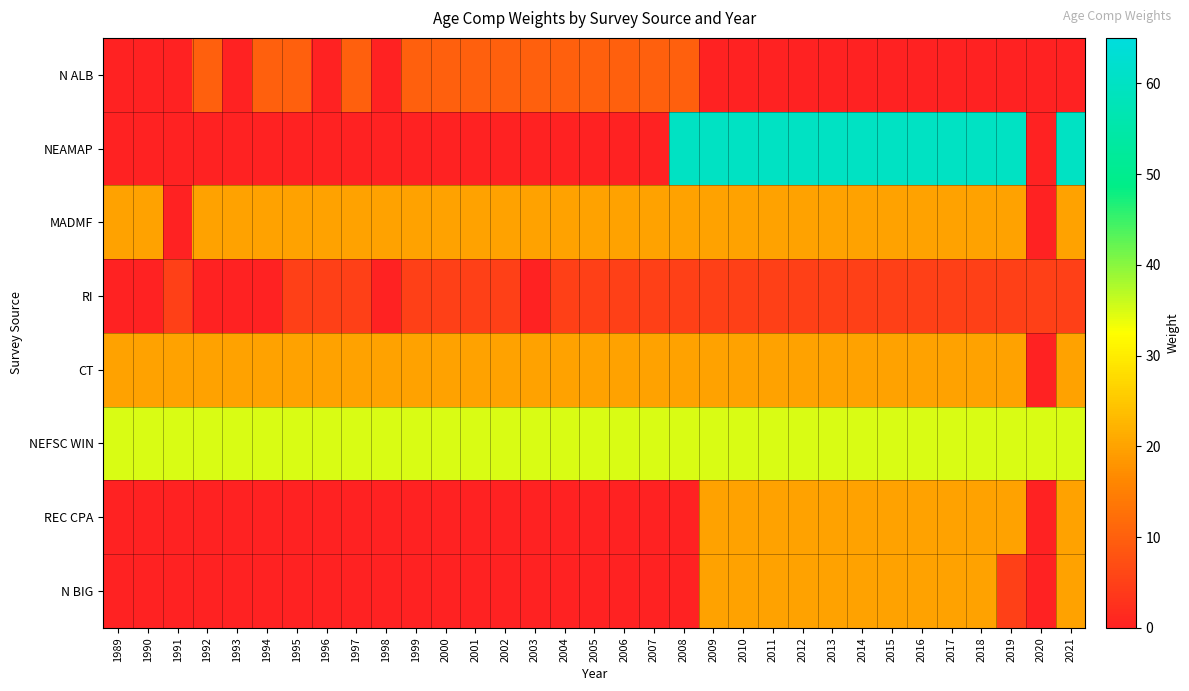

Reading left to right, extract all data points from this chart.

N ALB: 1989=0	1990=0	1991=0	1992=10	1993=0	1994=10	1995=10	1996=0	1997=10	1998=0	1999=10	2000=10	2001=10	2002=10	2003=10	2004=10	2005=10	2006=10	2007=10	2008=10	2009=0	2010=0	2011=0	2012=0	2013=0	2014=0	2015=0	2016=0	2017=0	2018=0	2019=0	2020=0	2021=0
NEAMAP: 1989=0	1990=0	1991=0	1992=0	1993=0	1994=0	1995=0	1996=0	1997=0	1998=0	1999=0	2000=0	2001=0	2002=0	2003=0	2004=0	2005=0	2006=0	2007=0	2008=60	2009=60	2010=60	2011=60	2012=60	2013=60	2014=60	2015=60	2016=60	2017=60	2018=60	2019=60	2020=0	2021=60
MADMF: 1989=20	1990=20	1991=0	1992=20	1993=20	1994=20	1995=20	1996=20	1997=20	1998=20	1999=20	2000=20	2001=20	2002=20	2003=20	2004=20	2005=20	2006=20	2007=20	2008=20	2009=20	2010=20	2011=20	2012=20	2013=20	2014=20	2015=20	2016=20	2017=20	2018=20	2019=20	2020=0	2021=20
RI: 1989=0	1990=0	1991=5	1992=0	1993=0	1994=0	1995=5	1996=5	1997=5	1998=0	1999=5	2000=5	2001=5	2002=5	2003=0	2004=5	2005=5	2006=5	2007=5	2008=5	2009=5	2010=5	2011=5	2012=5	2013=5	2014=5	2015=5	2016=5	2017=5	2018=5	2019=5	2020=5	2021=5
CT: 1989=20	1990=20	1991=20	1992=20	1993=20	1994=20	1995=20	1996=20	1997=20	1998=20	1999=20	2000=20	2001=20	2002=20	2003=20	2004=20	2005=20	2006=20	2007=20	2008=20	2009=20	2010=20	2011=20	2012=20	2013=20	2014=20	2015=20	2016=20	2017=20	2018=20	2019=20	2020=0	2021=20
NEFSC WIN: 1989=35	1990=35	1991=35	1992=35	1993=35	1994=35	1995=35	1996=35	1997=35	1998=35	1999=35	2000=35	2001=35	2002=35	2003=35	2004=35	2005=35	2006=35	2007=35	2008=35	2009=35	2010=35	2011=35	2012=35	2013=35	2014=35	2015=35	2016=35	2017=35	2018=35	2019=35	2020=35	2021=35
REC CPA: 1989=0	1990=0	1991=0	1992=0	1993=0	1994=0	1995=0	1996=0	1997=0	1998=0	1999=0	2000=0	2001=0	2002=0	2003=0	2004=0	2005=0	2006=0	2007=0	2008=0	2009=20	2010=20	2011=20	2012=20	2013=20	2014=20	2015=20	2016=20	2017=20	2018=20	2019=20	2020=0	2021=20
N BIG: 1989=0	1990=0	1991=0	1992=0	1993=0	1994=0	1995=0	1996=0	1997=0	1998=0	1999=0	2000=0	2001=0	2002=0	2003=0	2004=0	2005=0	2006=0	2007=0	2008=0	2009=20	2010=20	2011=20	2012=20	2013=20	2014=20	2015=20	2016=20	2017=20	2018=20	2019=5	2020=0	2021=20